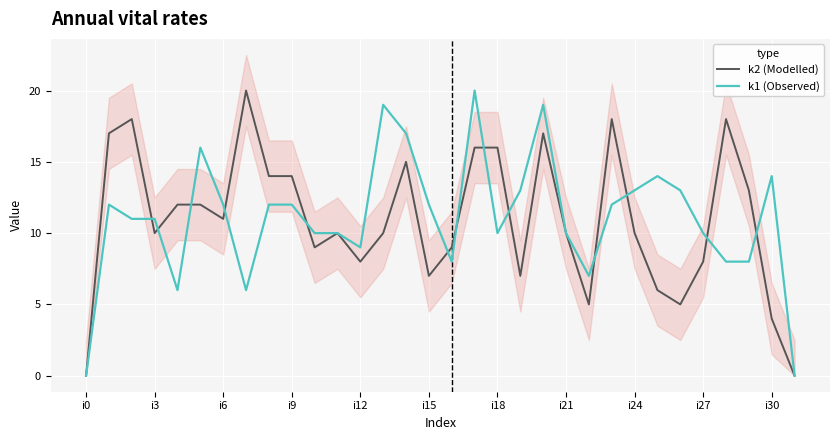

True or false: k2 (Modelled) has a value of 14 at i9.

True